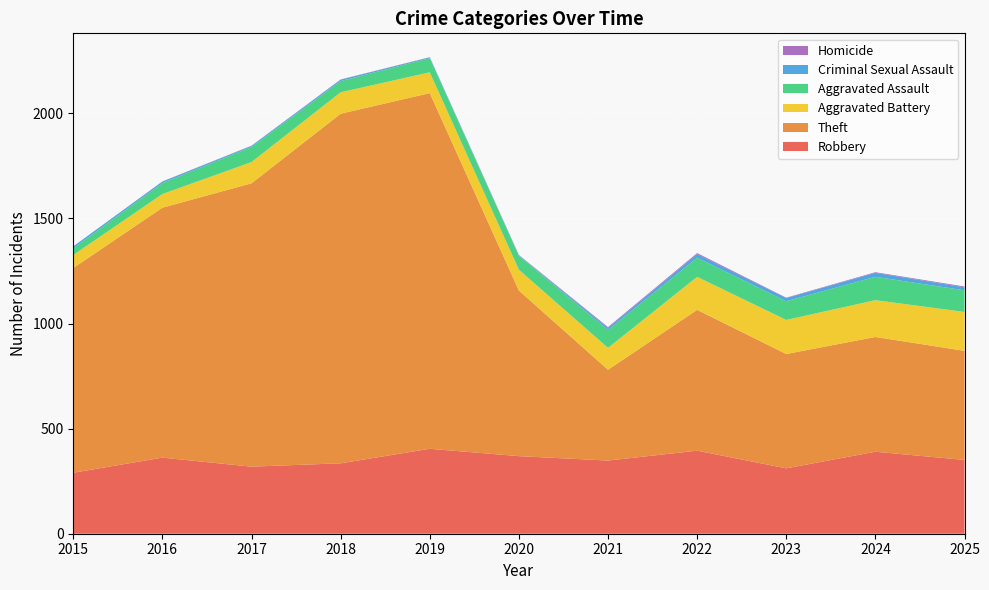

Reading left to right, what are all the values shown in this chart?

Robbery: 2015=290	2016=362	2017=319	2018=335	2019=404	2020=369	2021=348	2022=395	2023=311	2024=390	2025=351
Theft: 2015=974	2016=1189	2017=1348	2018=1663	2019=1692	2020=788	2021=432	2022=670	2023=544	2024=546	2025=519
Aggravated Battery: 2015=62	2016=65	2017=101	2018=102	2019=99	2020=99	2021=104	2022=157	2023=162	2024=175	2025=185
Aggravated Assault: 2015=32	2016=52	2017=72	2018=53	2019=67	2020=66	2021=85	2022=91	2023=89	2024=111	2025=103
Criminal Sexual Assault: 2015=9	2016=7	2017=5	2018=7	2019=4	2020=2	2021=10	2022=17	2023=15	2024=19	2025=14
Homicide: 2015=0	2016=1	2017=1	2018=1	2019=1	2020=2	2021=4	2022=5	2023=2	2024=3	2025=4